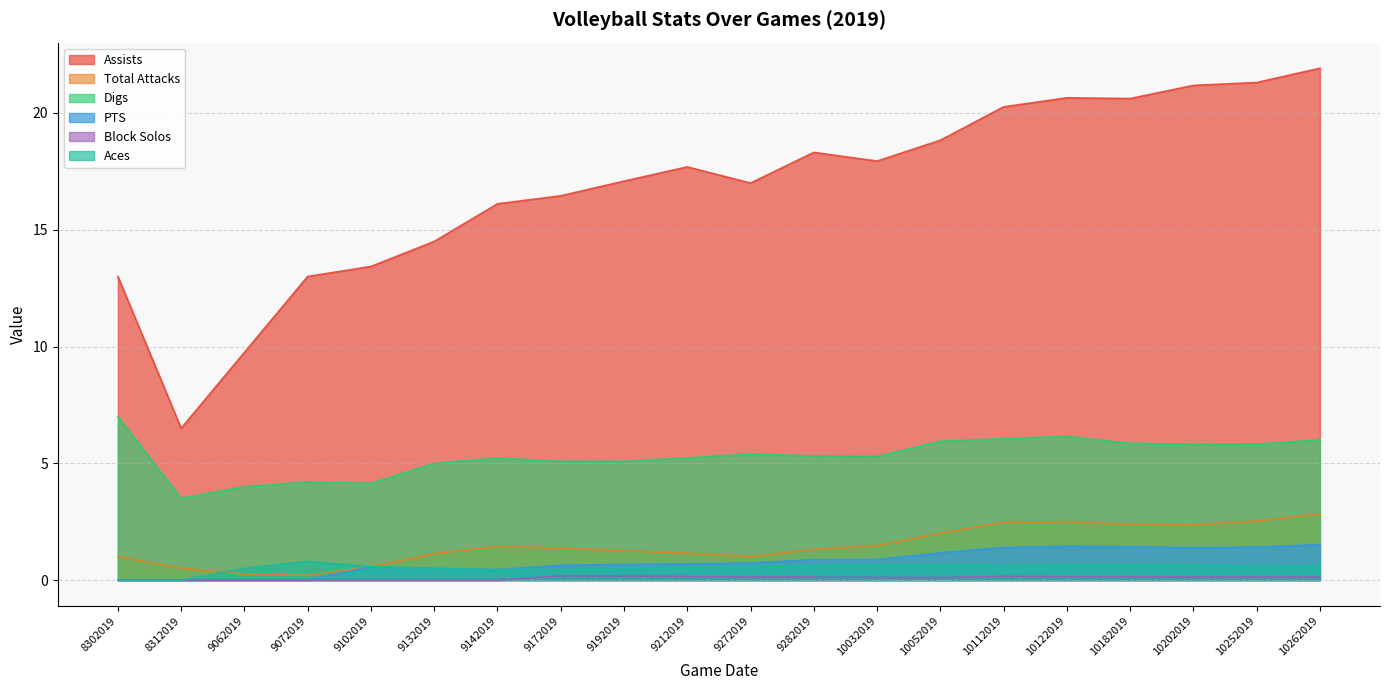

True or false: Assists and PTS intersect in this chart.

False